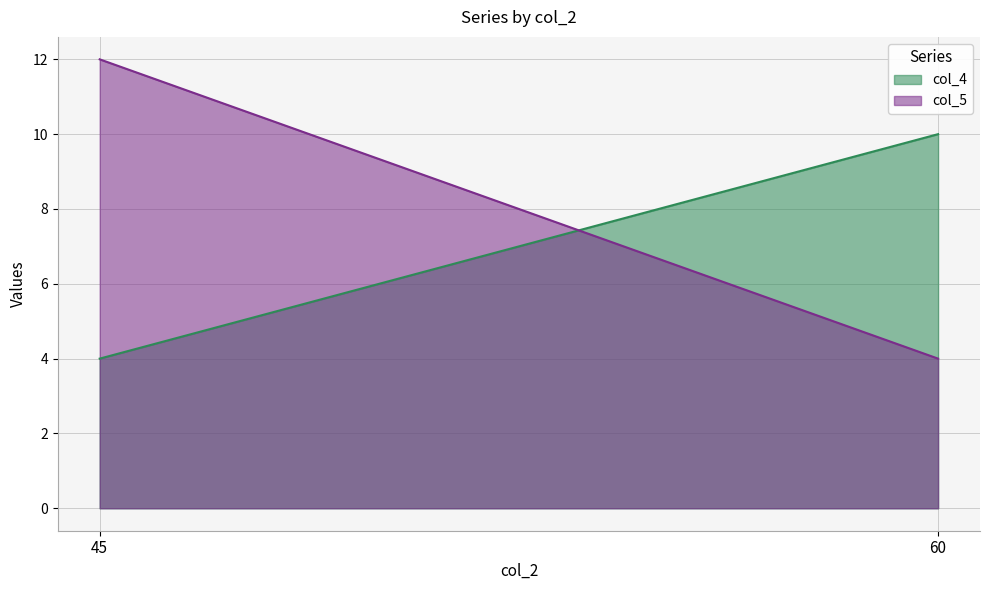

True or false: col_4 has a value of 4 at 45.

True